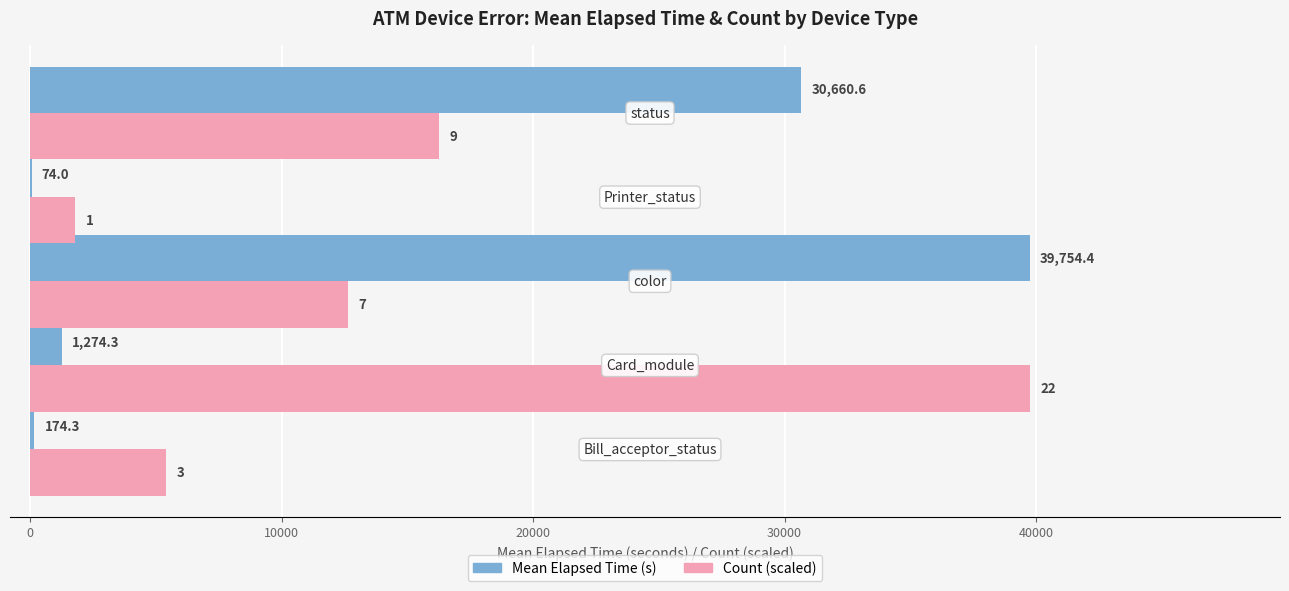

What is the greatest value displayed?

39754.4